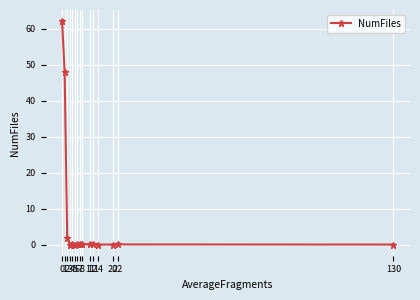

Rank the categories by value from lowest to highest.

3, 5, 14, 20, 130, 7, 8, 11, 22, 4, 6, 12, 2, 1, 0